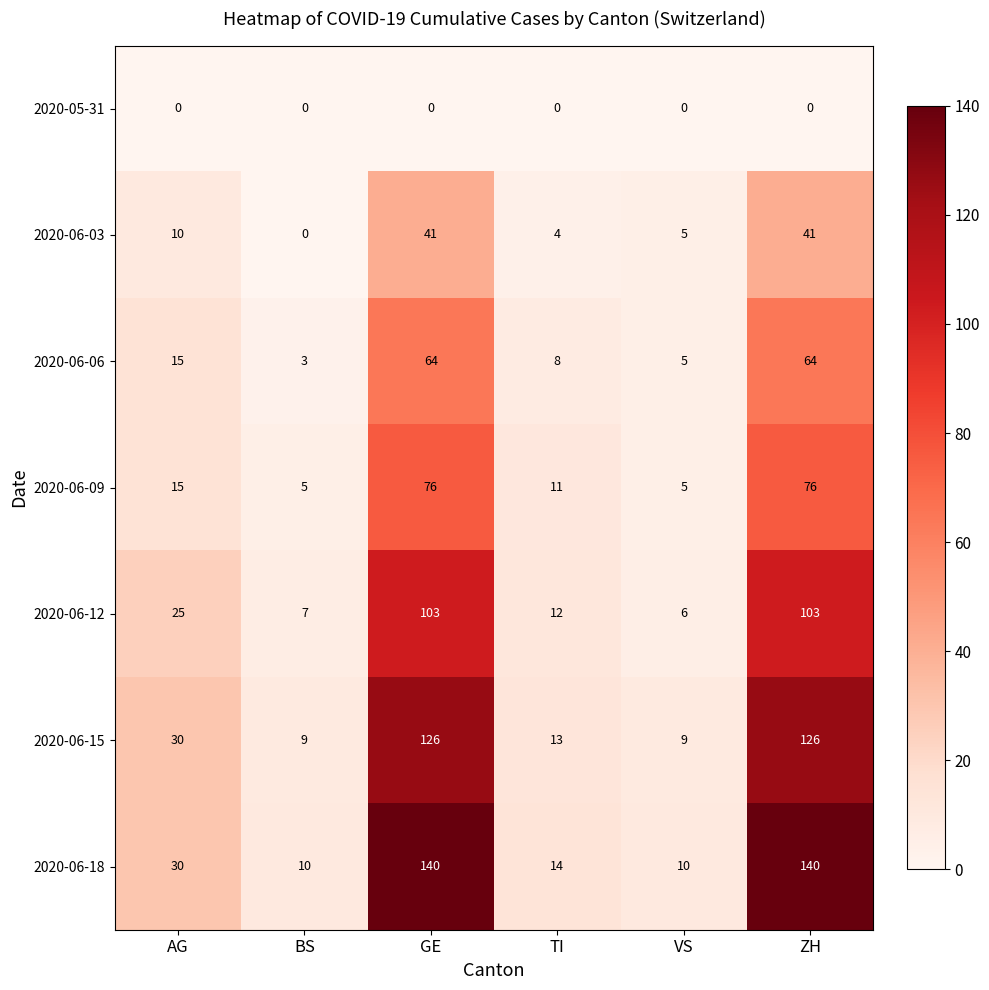

What is the greatest value displayed?

140